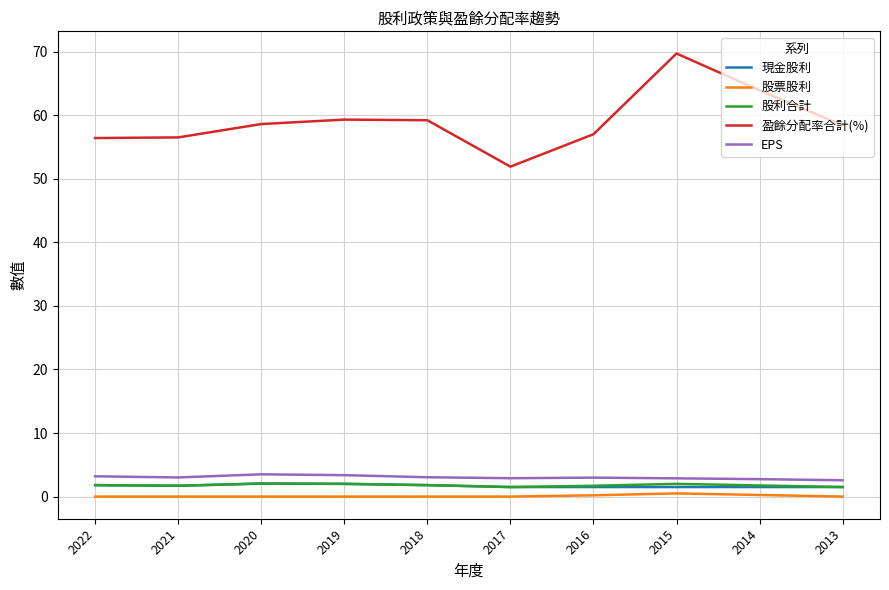

True or false: 股利合計 has a value of 2.0 at 2020.

True